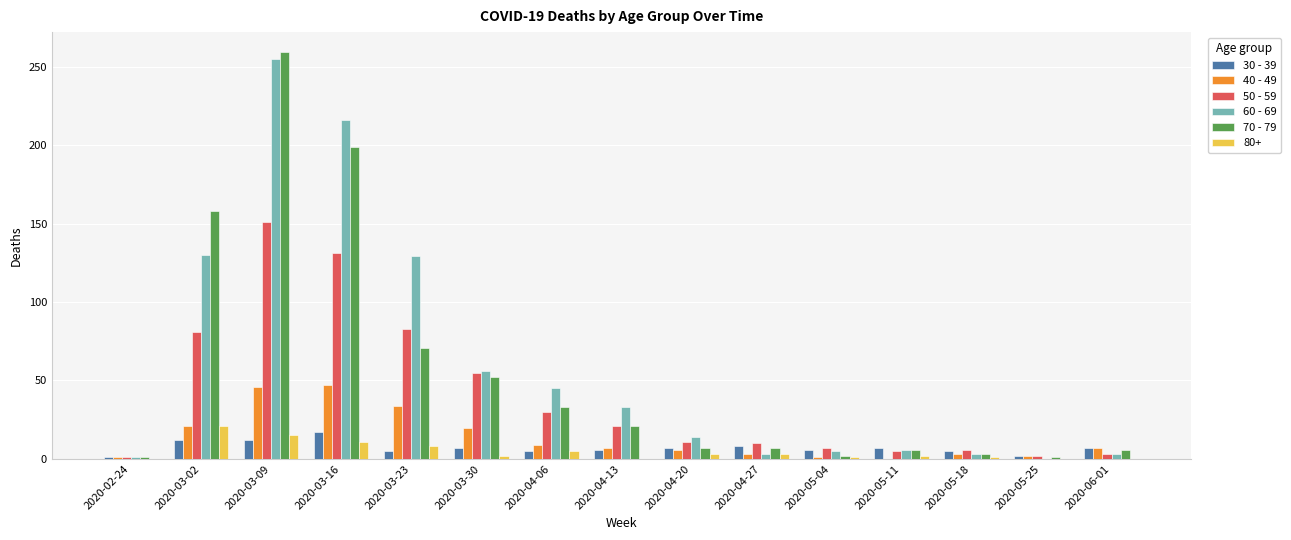

At which category is the sum across all series the highest?

2020-03-09